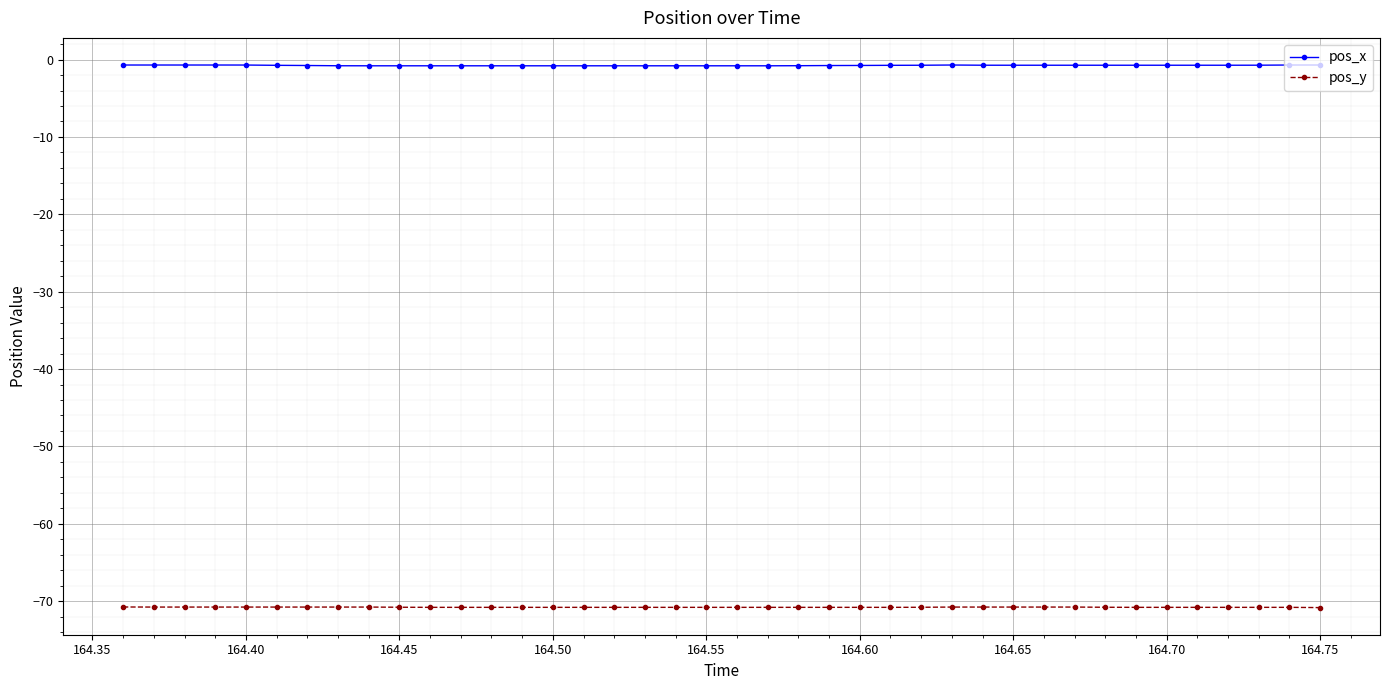

Which series has the largest total across all categories?

pos_x